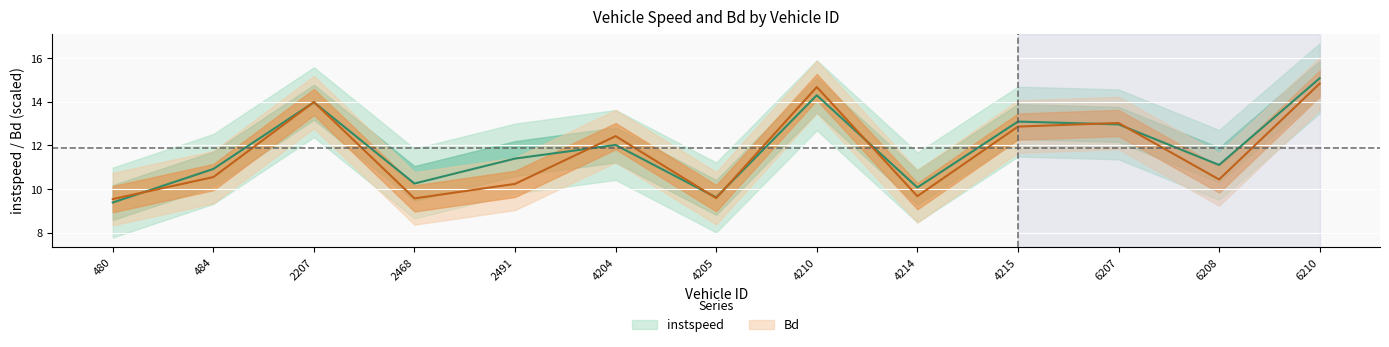

After their last crossing, which series has the higher values: instspeed or Bd?

instspeed